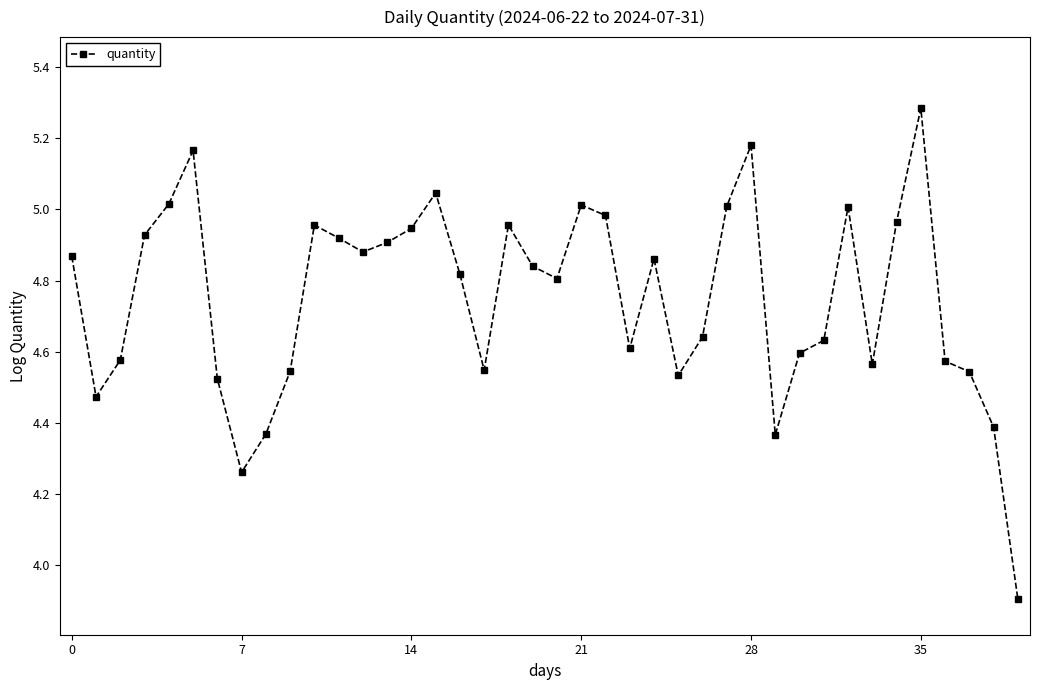

How many interior local peaks (higher than both neighbors) does the data have?

9